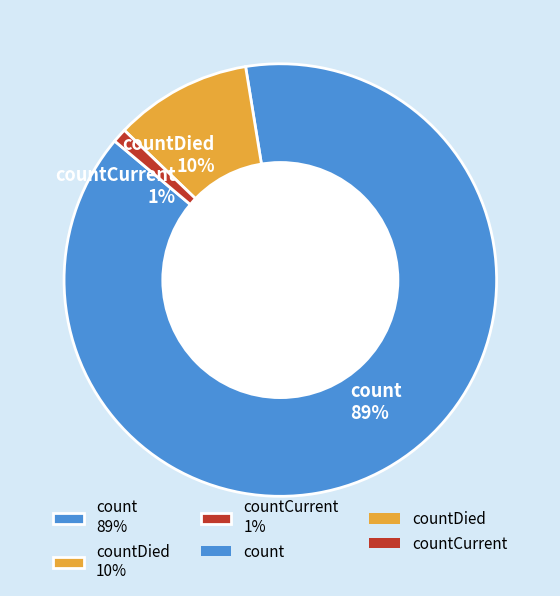

Between count 89% and countDied 10%, which is larger?

count 89%